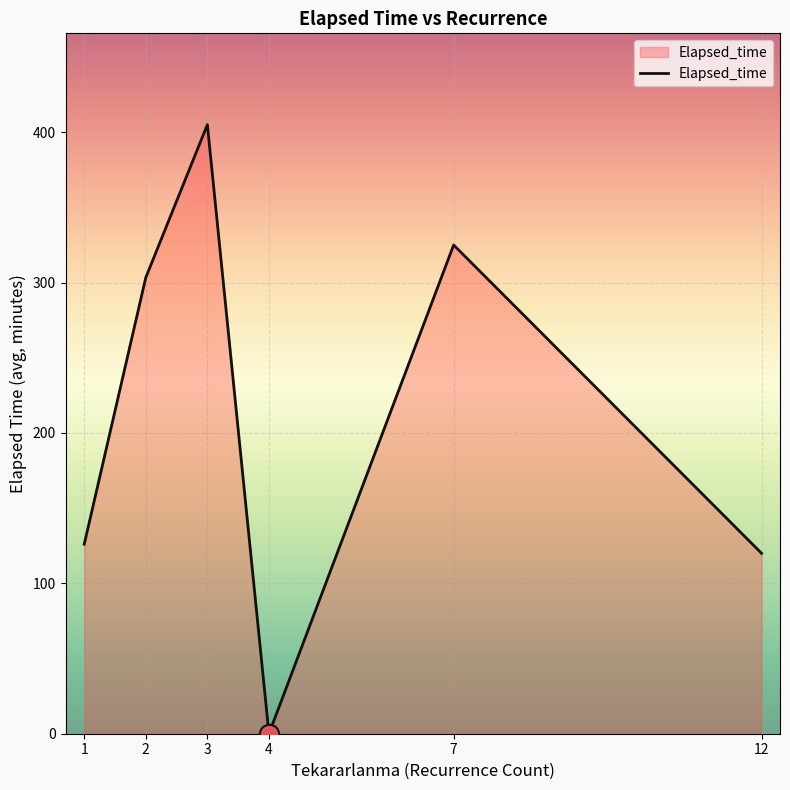

Reading right to left, extract all data points from this chart.

12=120.0	7=325.0	4=0.0	3=405.0	2=303.3	1=126.0